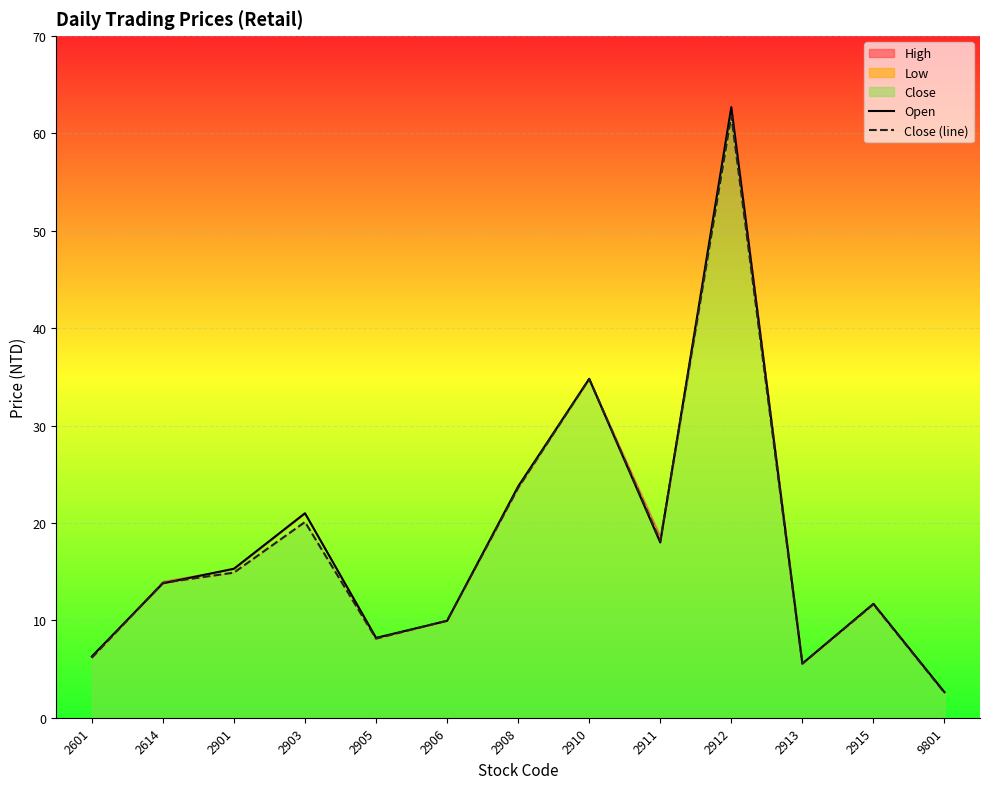

Which has a higher value, 2905 or 2911?

2911